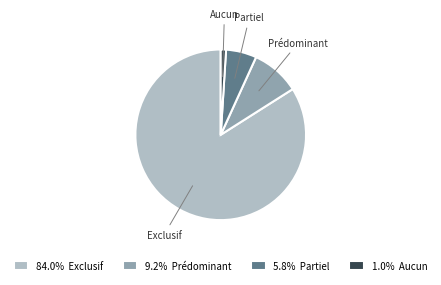

Rank the categories by value from lowest to highest.

Aucun, Partiel, Prédominant, Exclusif